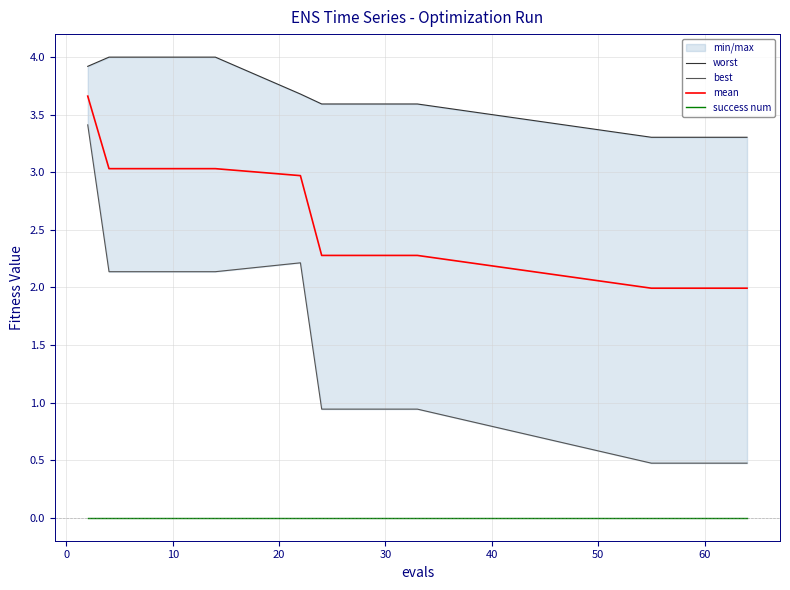

What is the lowest value of the mean series?

2.0